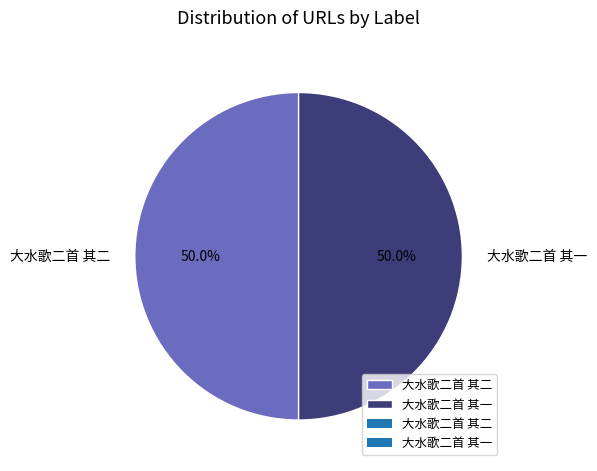

What is the ratio of the value at 大水歌二首 其二 to the value at 大水歌二首 其一?

1.0